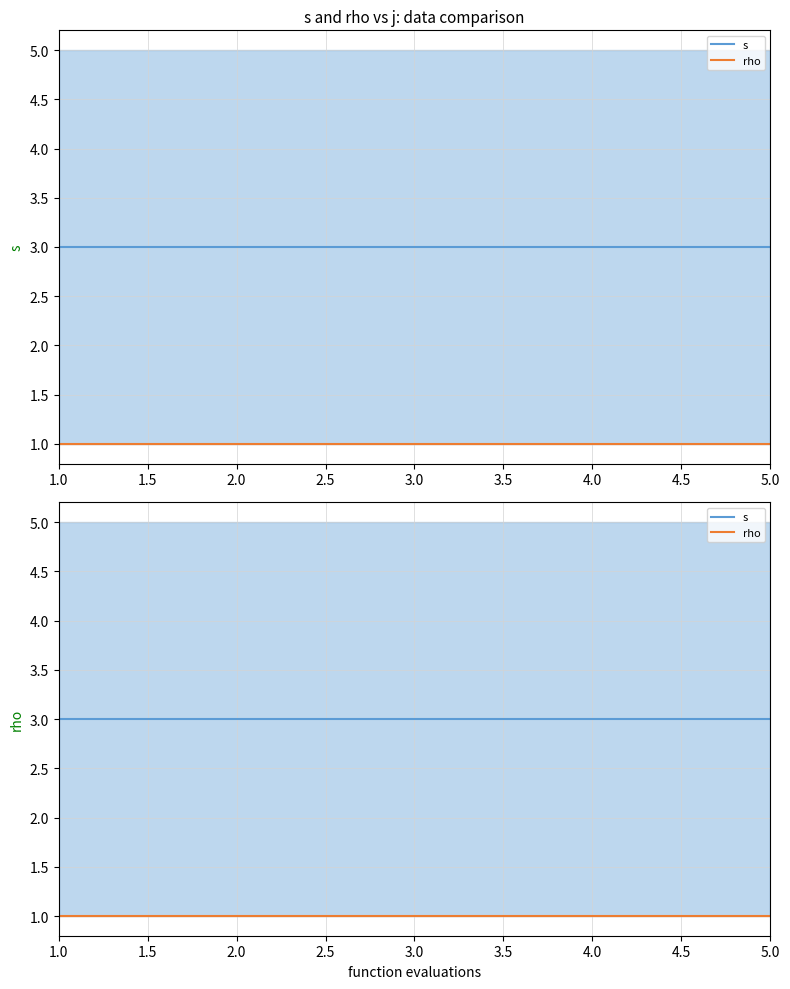

Is the value of s at 1.5 greater than the value of rho at 1.5?

Yes